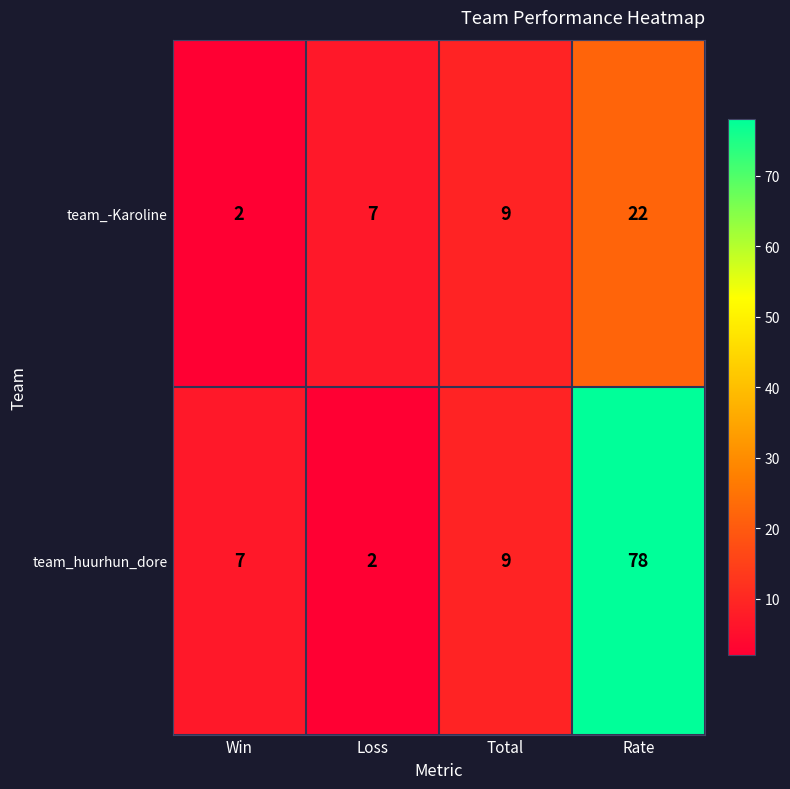

What is the sum of all team_huurhun_dore values?

96